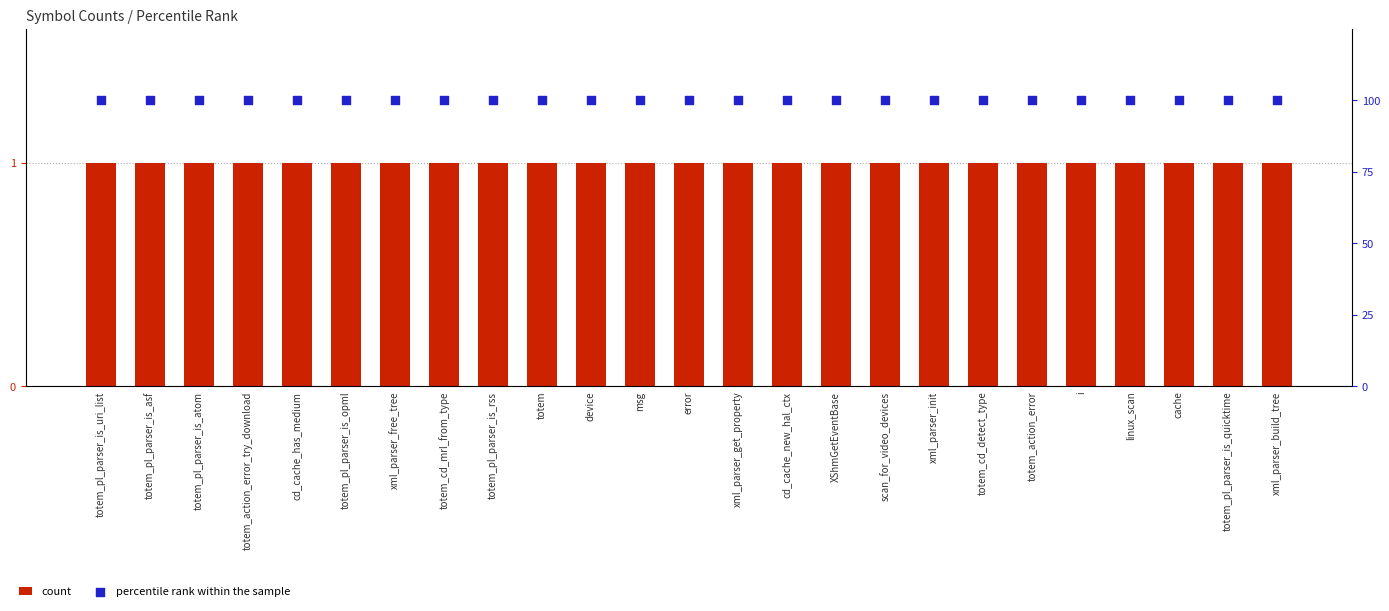

Which series has the largest Y range (max minus min)?

col_1